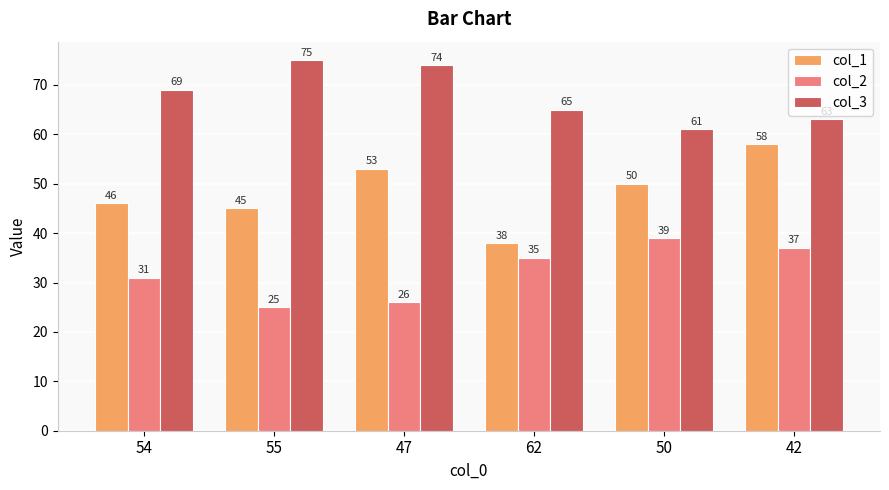

Where is col_1 nearest to the value 48?

54